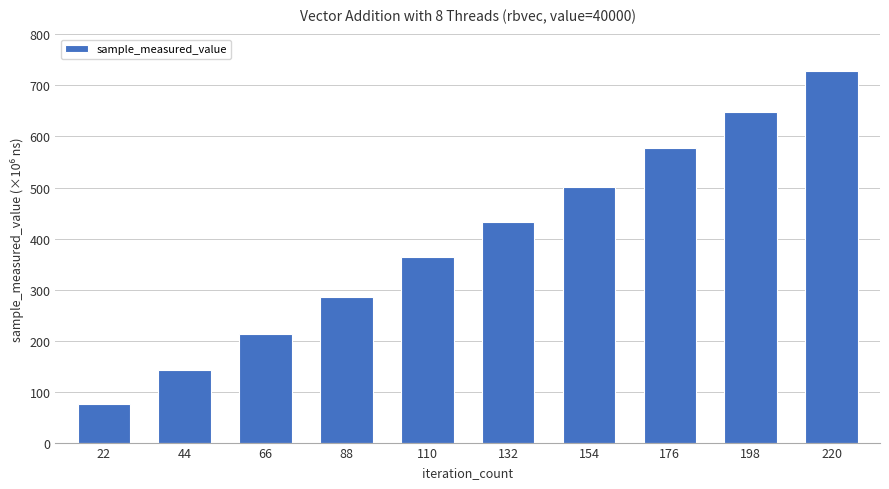

Which category has the highest value across all series?

220